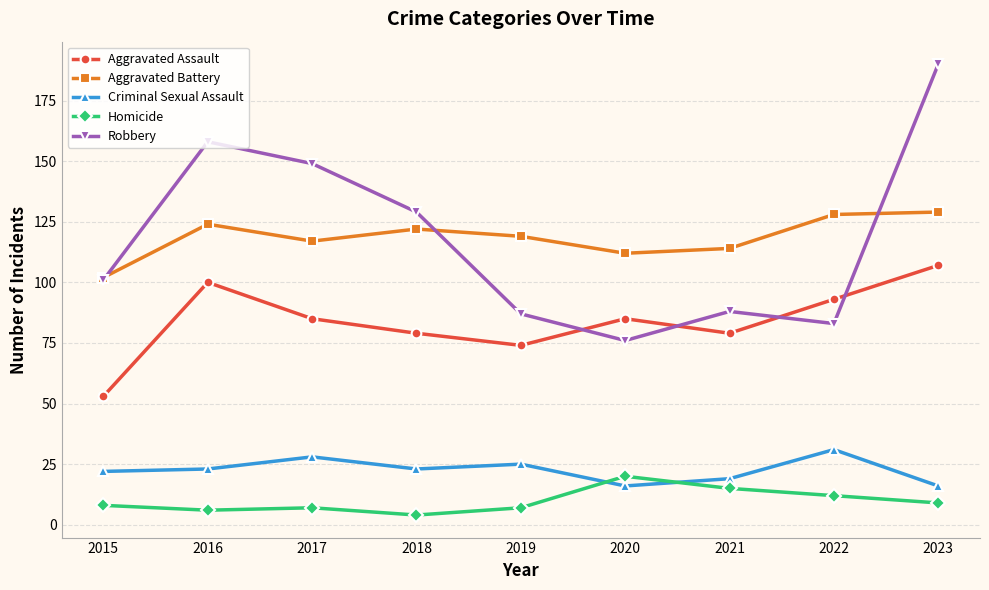

What is the average value of the Robbery series?

118